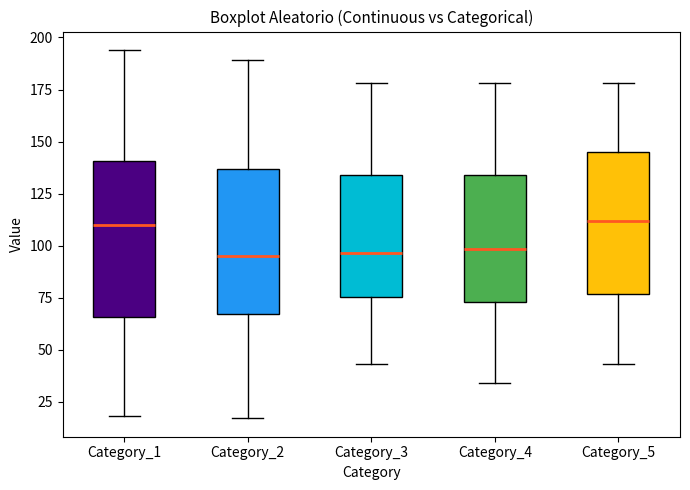

Reading left to right, transcribe this box plot: for each box, give where its median line is, the range the box spans, and where its two whiskers end, as read against the y-axis. The values are not printed on the chart, so give them approximately, as read against the axis.

Category_1: median 110, box 65 to 140, whiskers 20 to 195
Category_2: median 95, box 65 to 135, whiskers 15 to 190
Category_3: median 95, box 75 to 135, whiskers 45 to 180
Category_4: median 100, box 75 to 135, whiskers 35 to 180
Category_5: median 110, box 75 to 145, whiskers 45 to 180